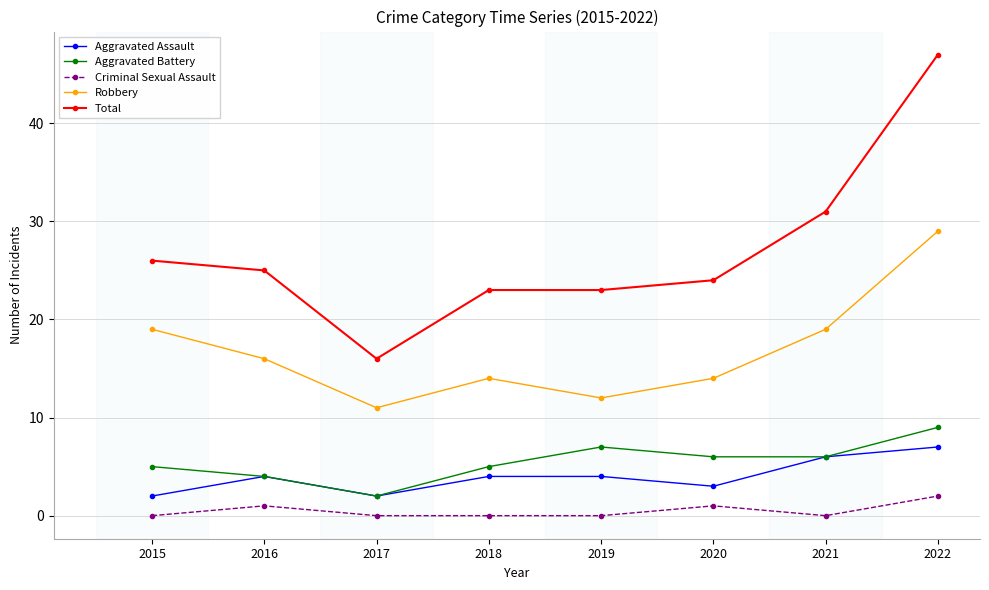

In Robbery, how many points are higher than both neighbors (excluding endpoints)?

1